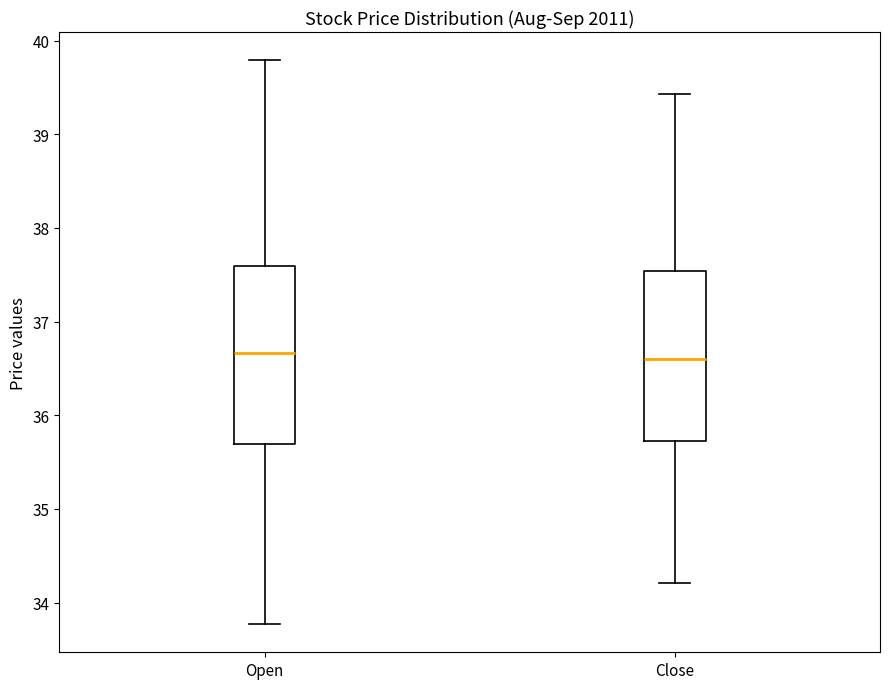

Reading left to right, read every box against the y-axis: the position of its median line, the range the box covers, and the ends of its whiskers. The values are not printed on the chart, so give them approximately, as read against the axis.

Open: median 36.7, box 35.7 to 37.6, whiskers 33.8 to 39.8
Close: median 36.6, box 35.7 to 37.5, whiskers 34.2 to 39.4